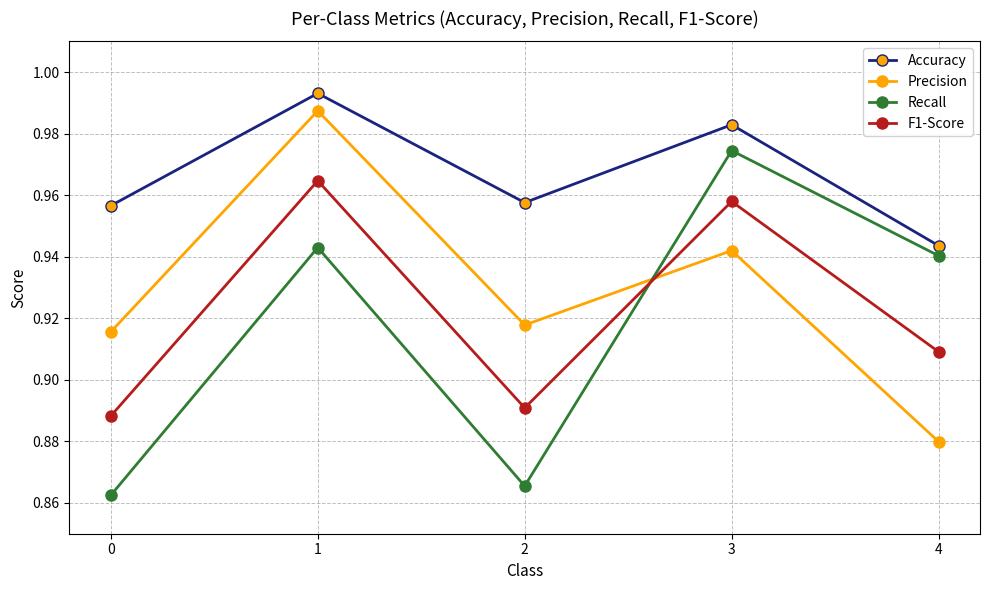

Where is the first local maximum for Accuracy?

1